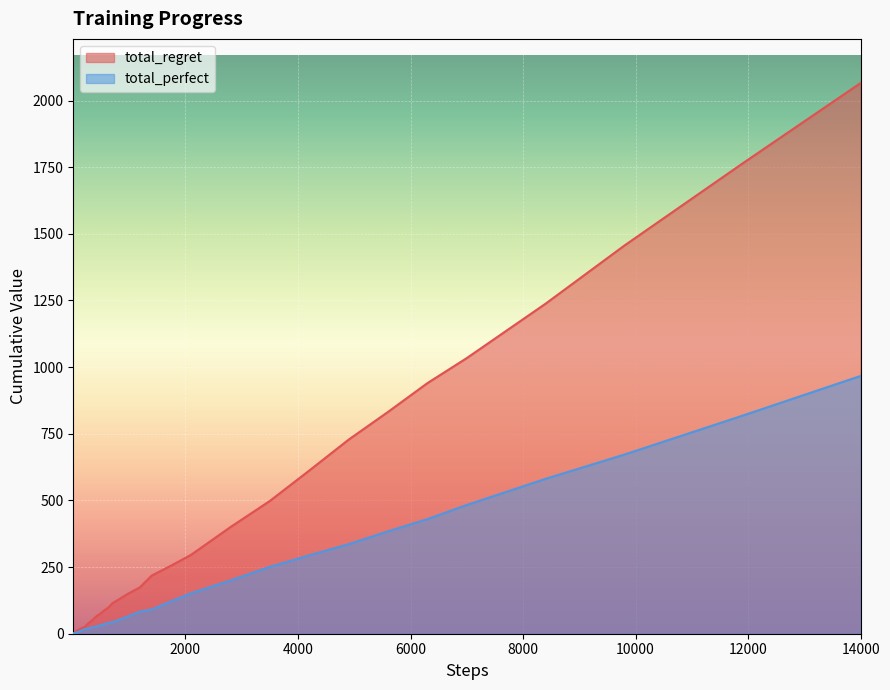

List the series in order of their peak value, lowest first.

total_perfect, total_regret